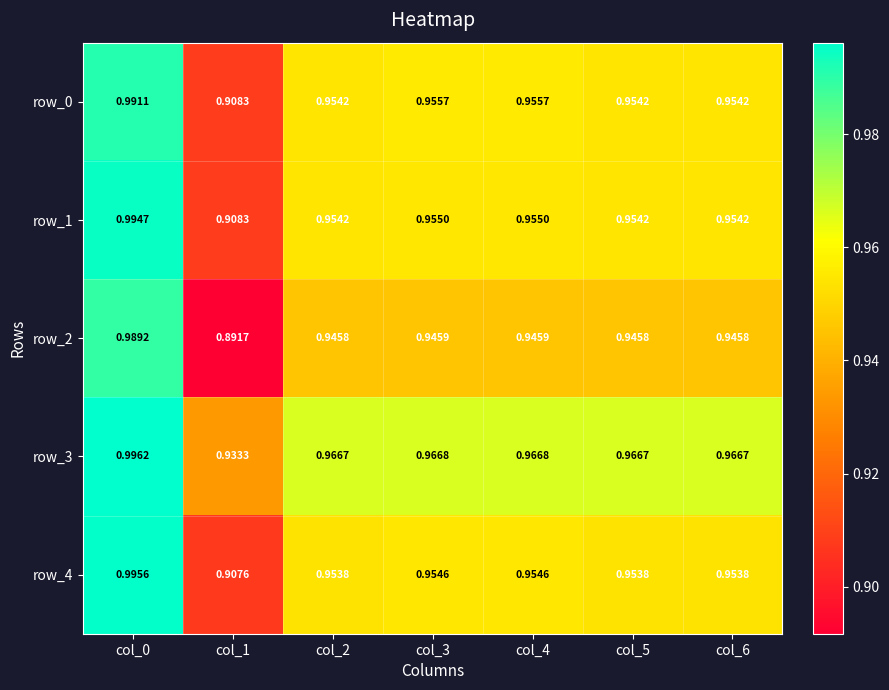

Is the value of row_1 at col_5 greater than the value of row_4 at col_4?

No